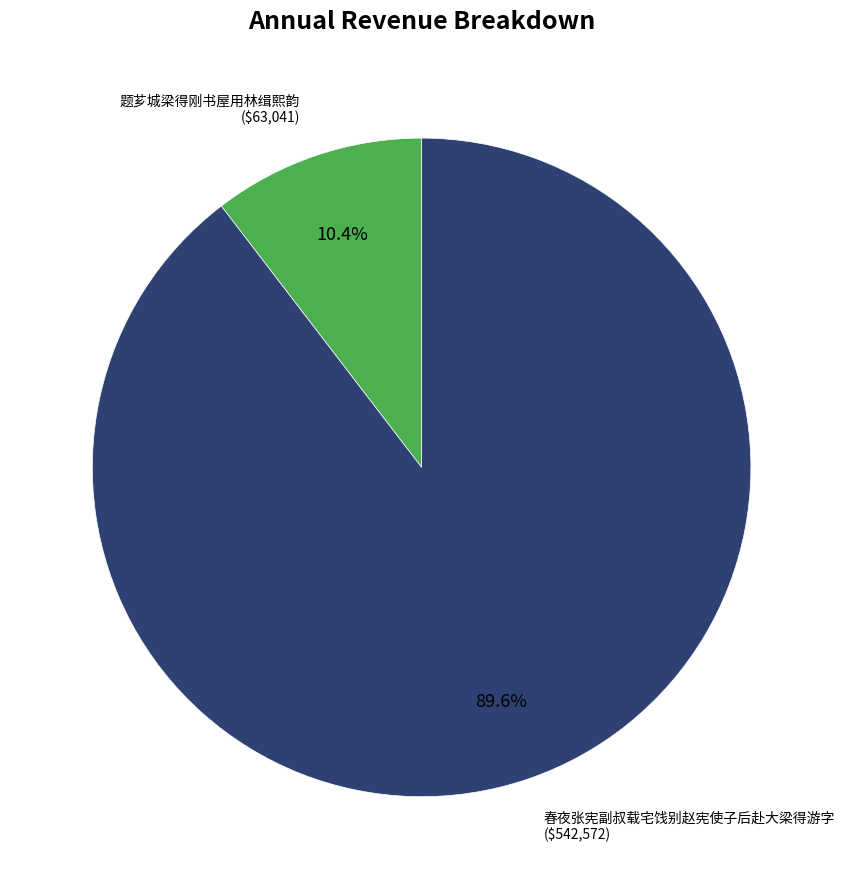

Is there a majority slice in this chart?

Yes